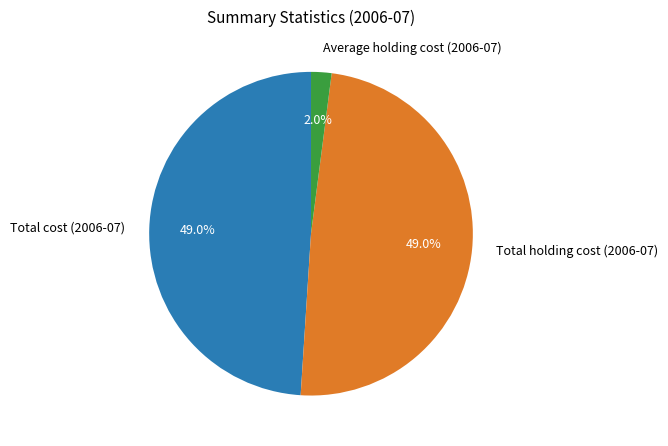

To the nearest percent, what is the average slice percentage?

33%